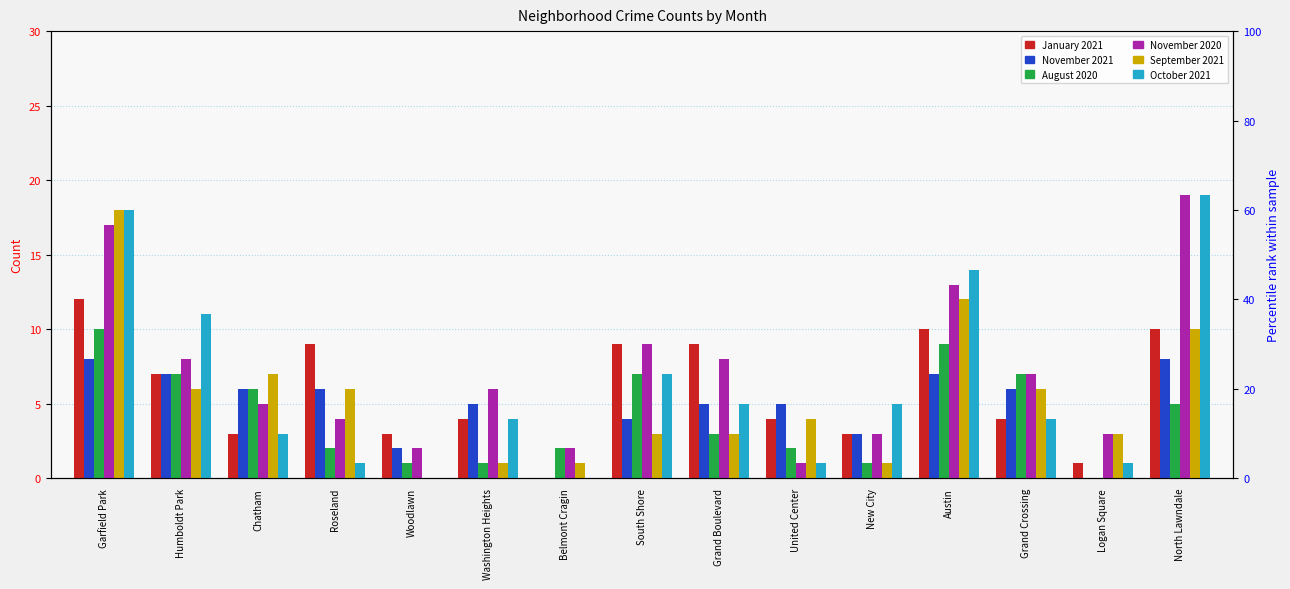

What are all the series names shown in the legend?

January 2021, November 2021, August 2020, November 2020, September 2021, October 2021